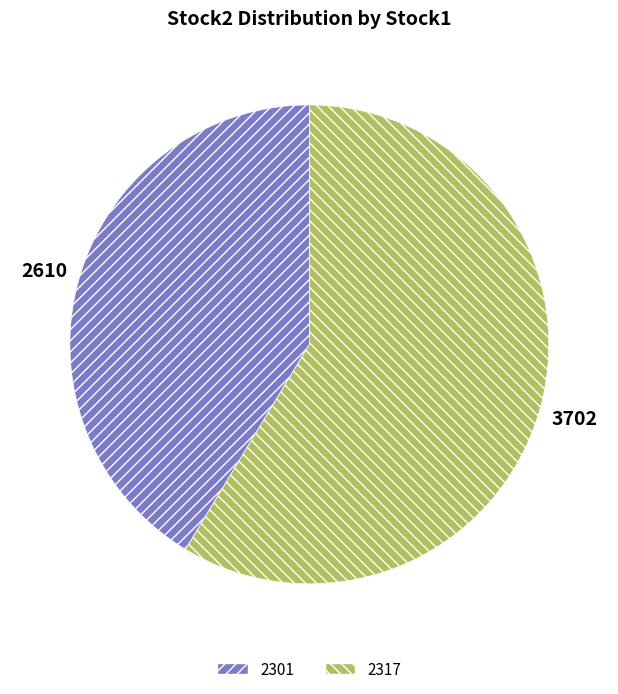

Is the sum of 2317 and 2301 greater than half?

Yes